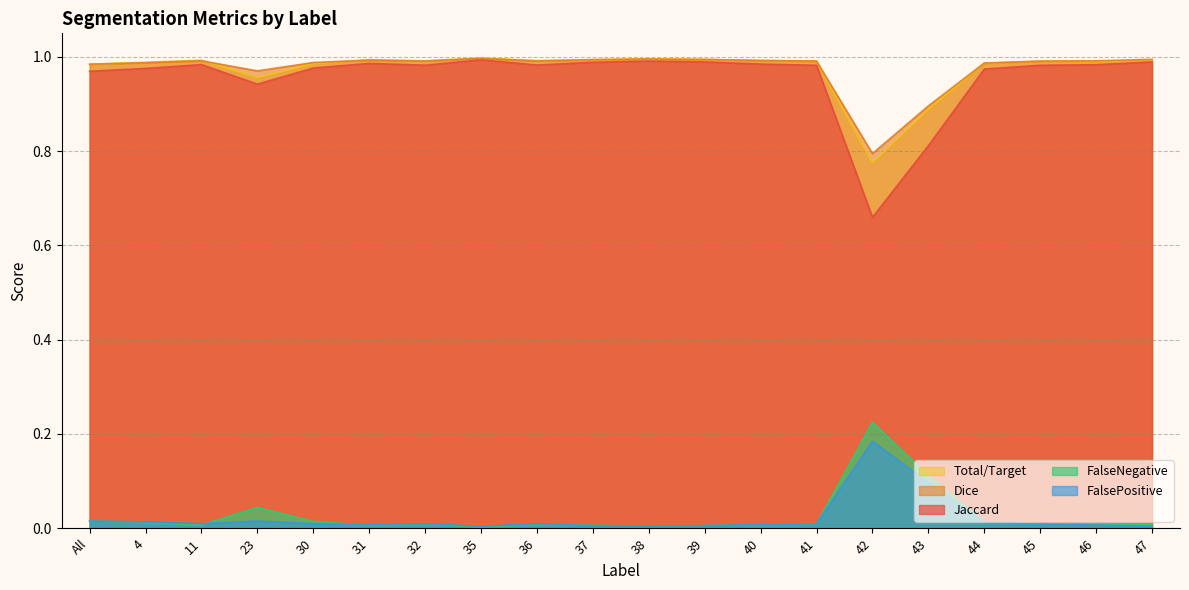

Which series has the largest total across all categories?

Dice